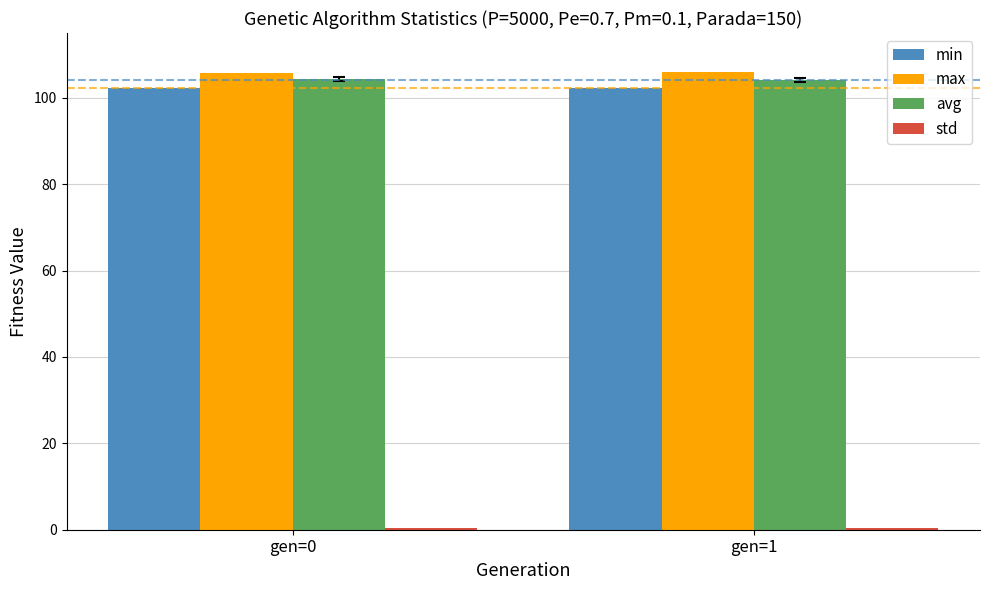

What is the difference between the avg values at gen=1 and gen=0?

0.2